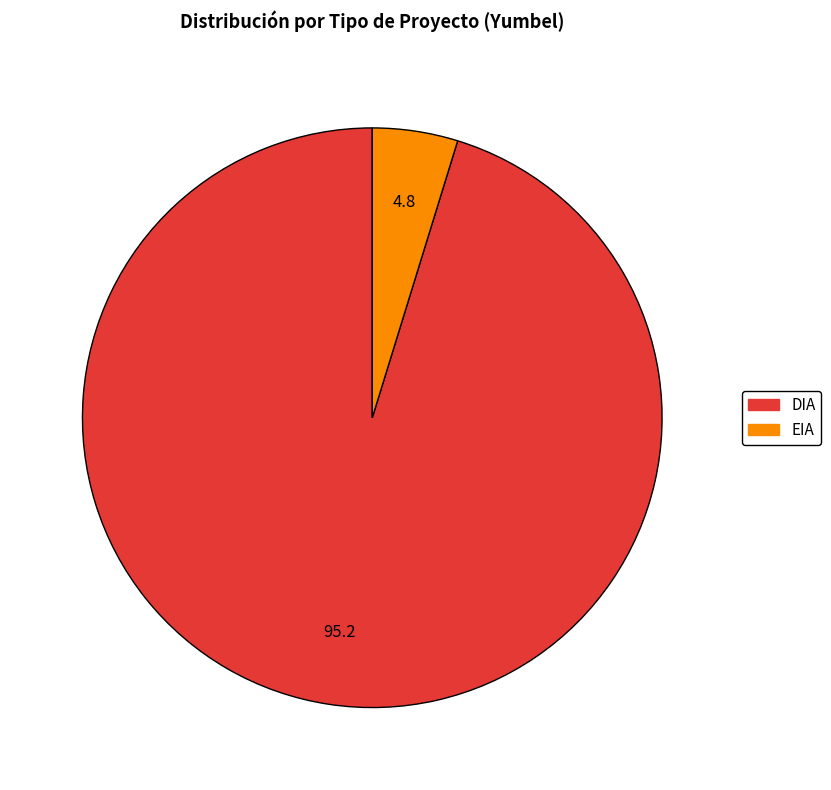

What is the ratio of the value at DIA to the value at EIA?

20.0